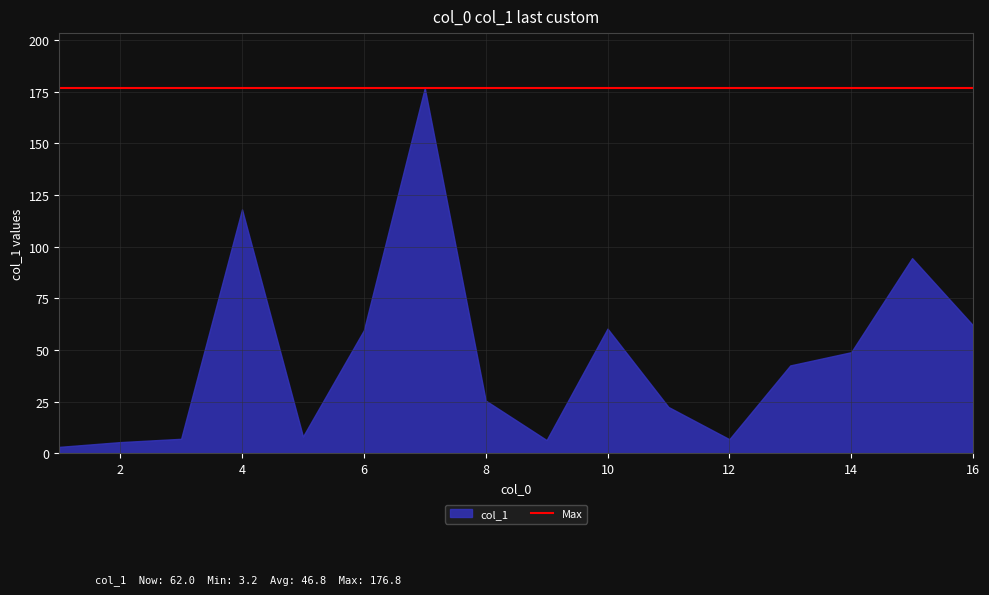

Count the number of categories in the chart.

16